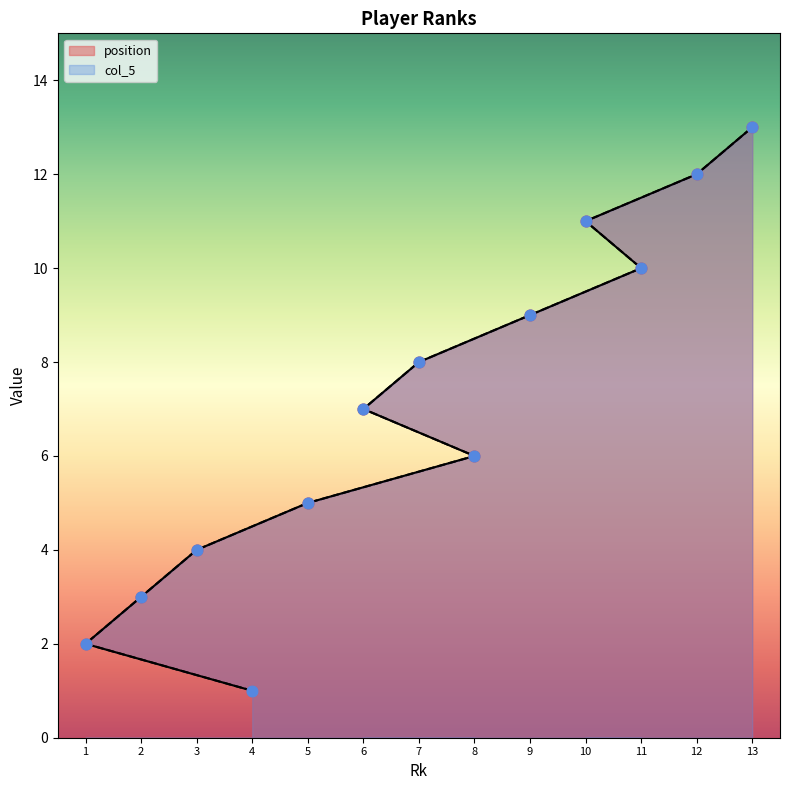

Which series contains the lowest Y value?

position